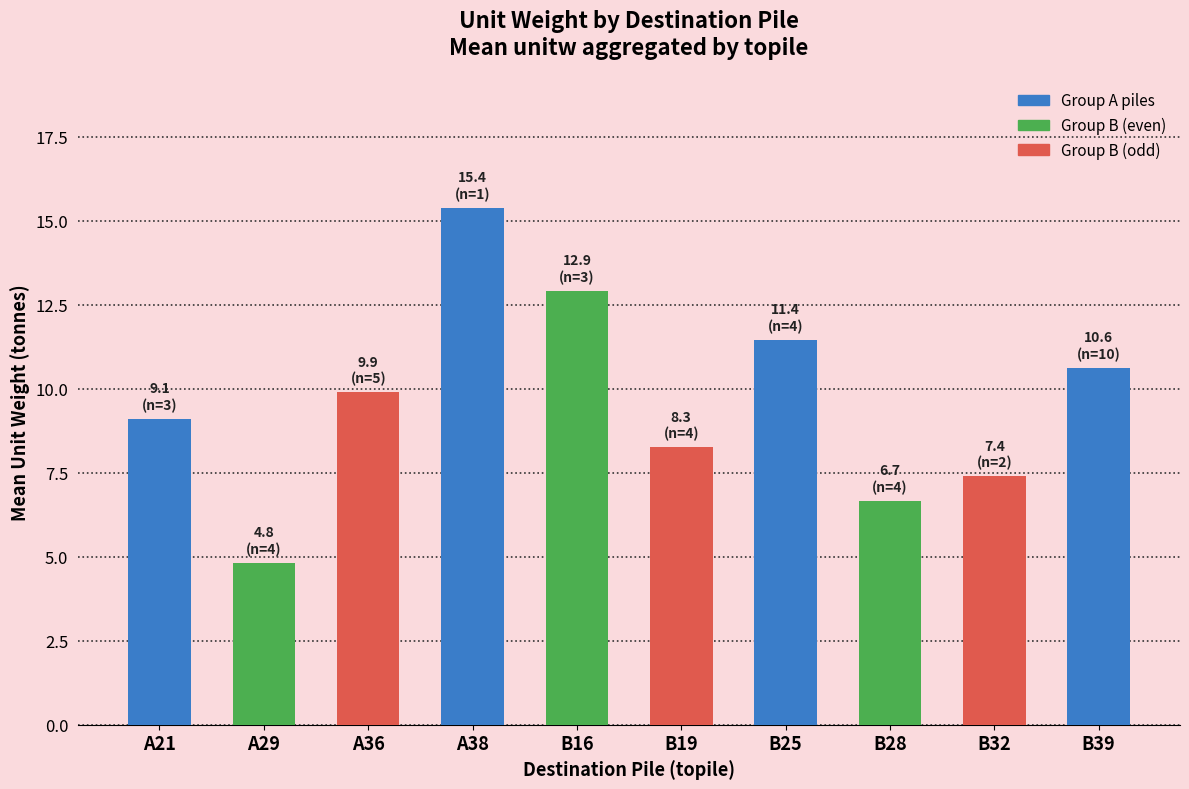

What is the difference between the values at A29 and A38?

10.6